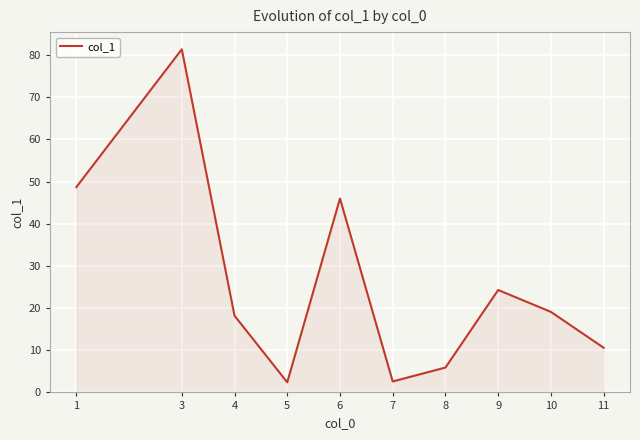

Where is the data nearest to the value 41?

6